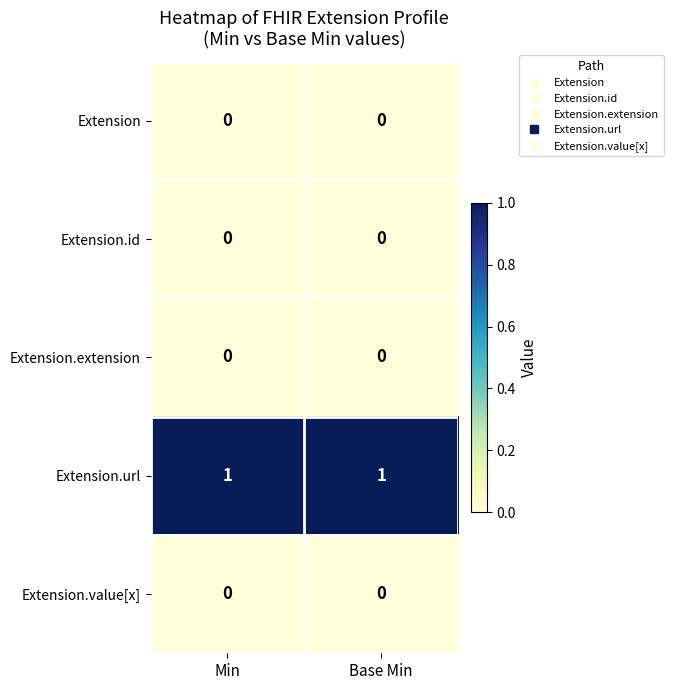

The Extension.id series shows 0 at Base Min. True or false?

True